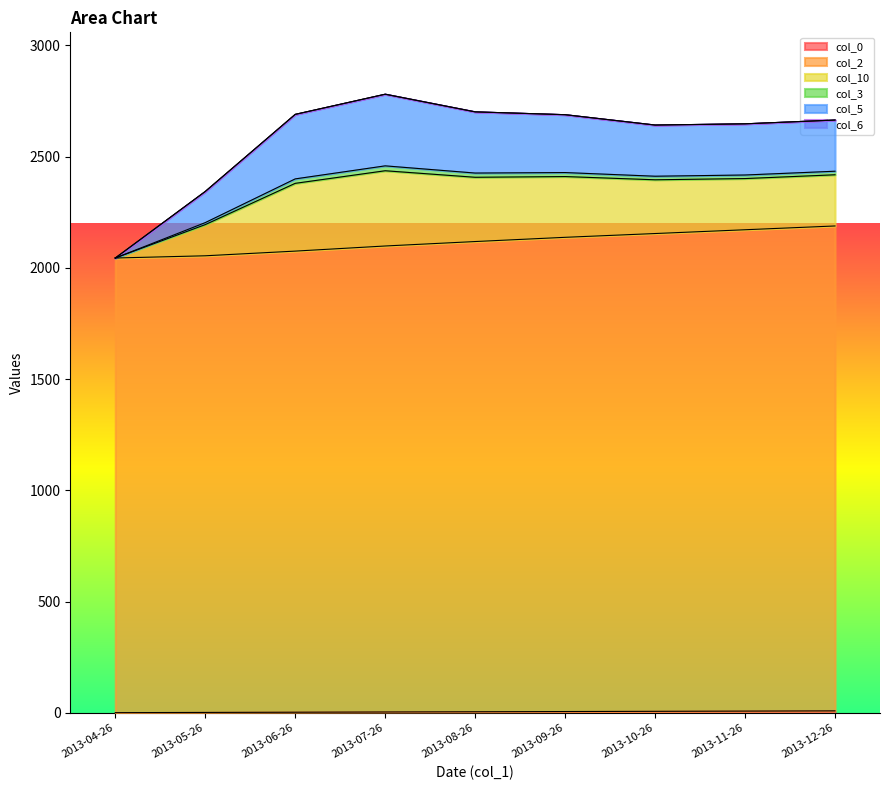

How many col_2 values are between 2075 and 2154?

5